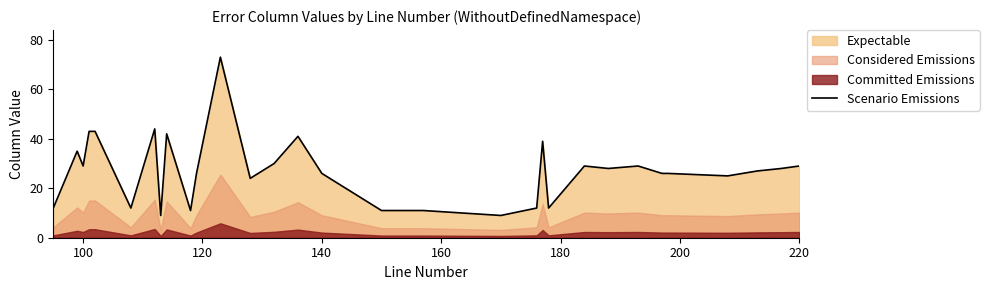

What is the difference between the maximum and minimum values?

64